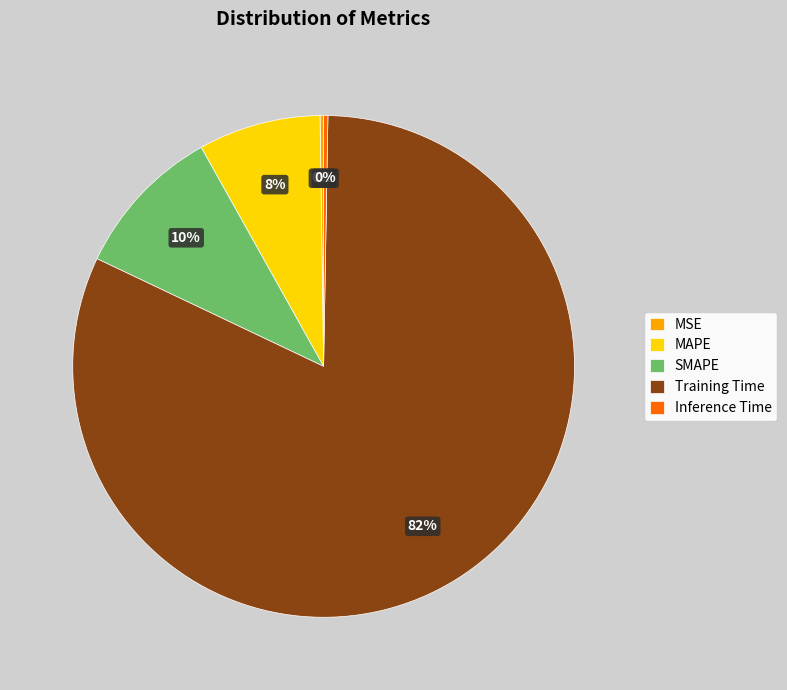

Do Training Time and MAPE together represent more than half of the pie?

Yes